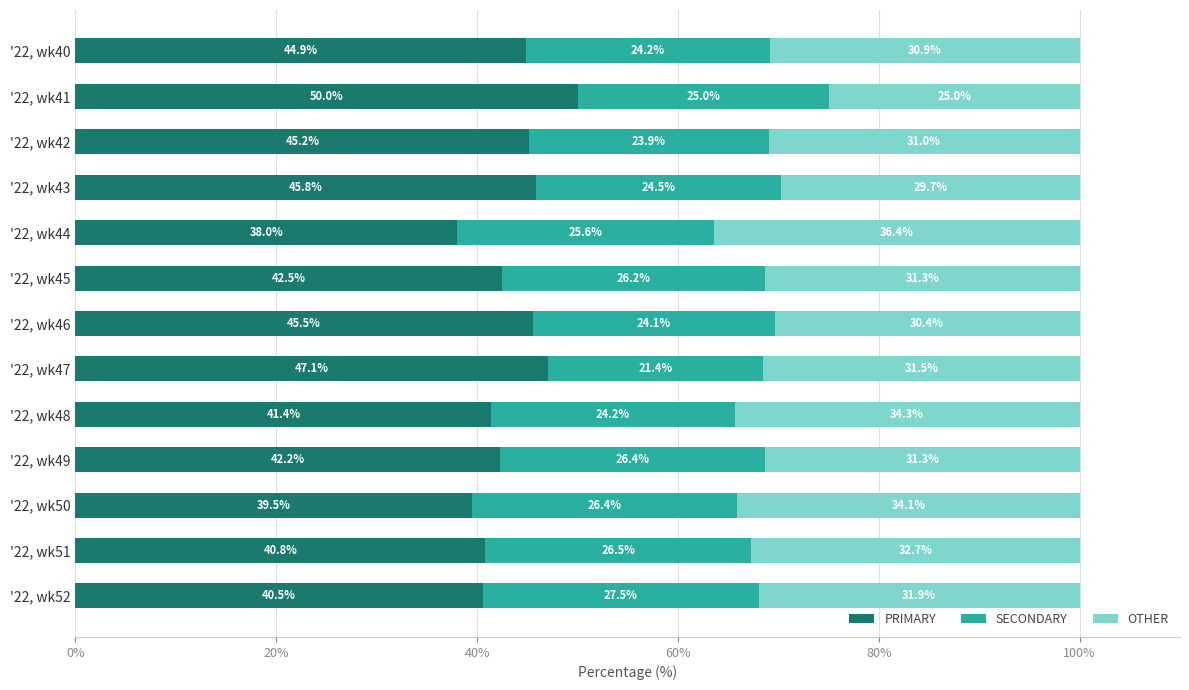

Rank the categories by PRIMARY value from highest to lowest.

'22, wk41, '22, wk47, '22, wk43, '22, wk46, '22, wk42, '22, wk40, '22, wk45, '22, wk49, '22, wk48, '22, wk51, '22, wk52, '22, wk50, '22, wk44